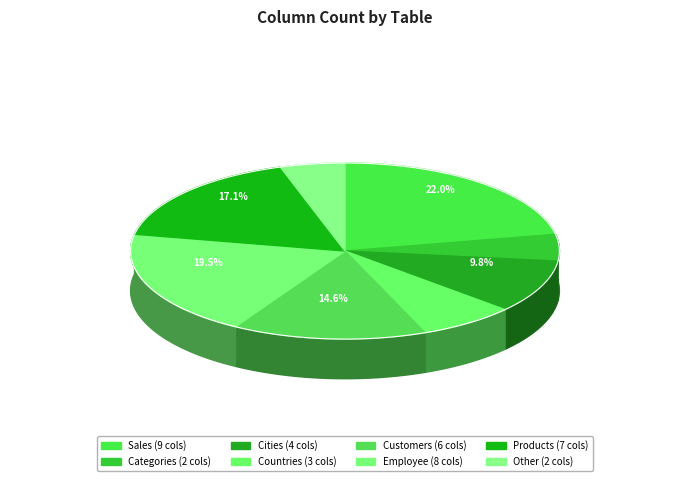

Combined, what portion of the pie is Customers and Products?

31.7%